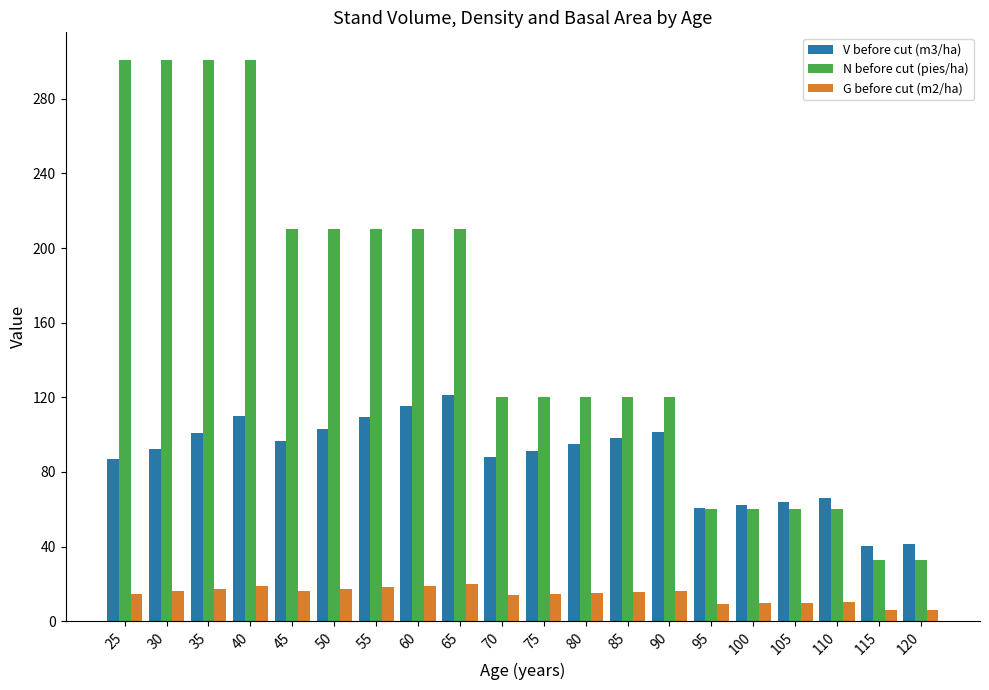

What is the sum of the G before cut (m2/ha) values at 100 and 35?

27.0